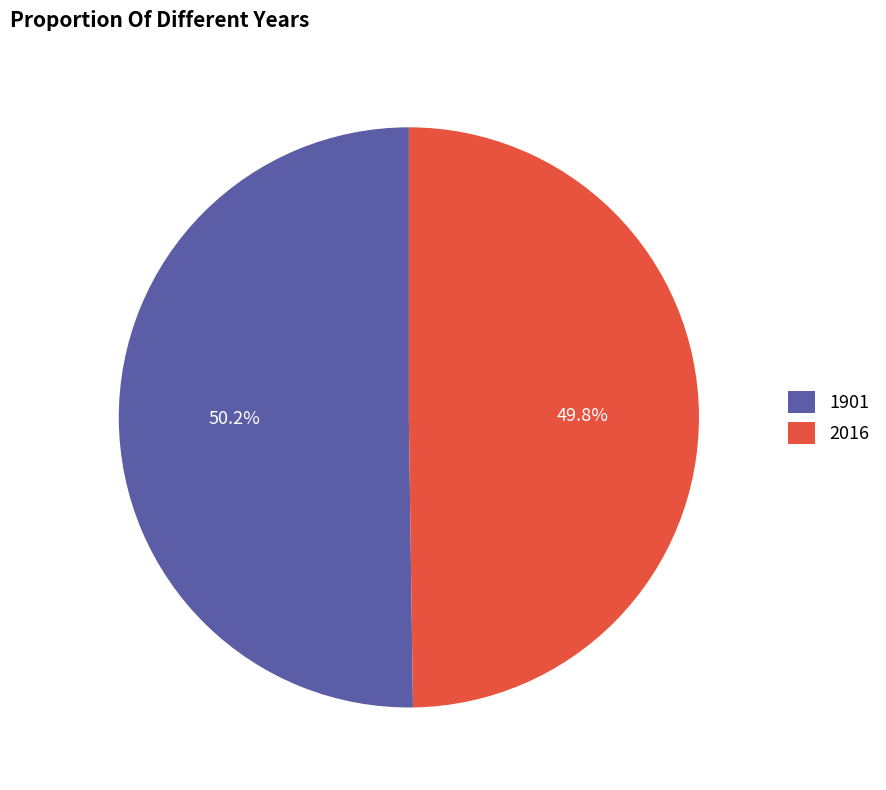

Do 2016 and 1901 together represent more than half of the pie?

Yes